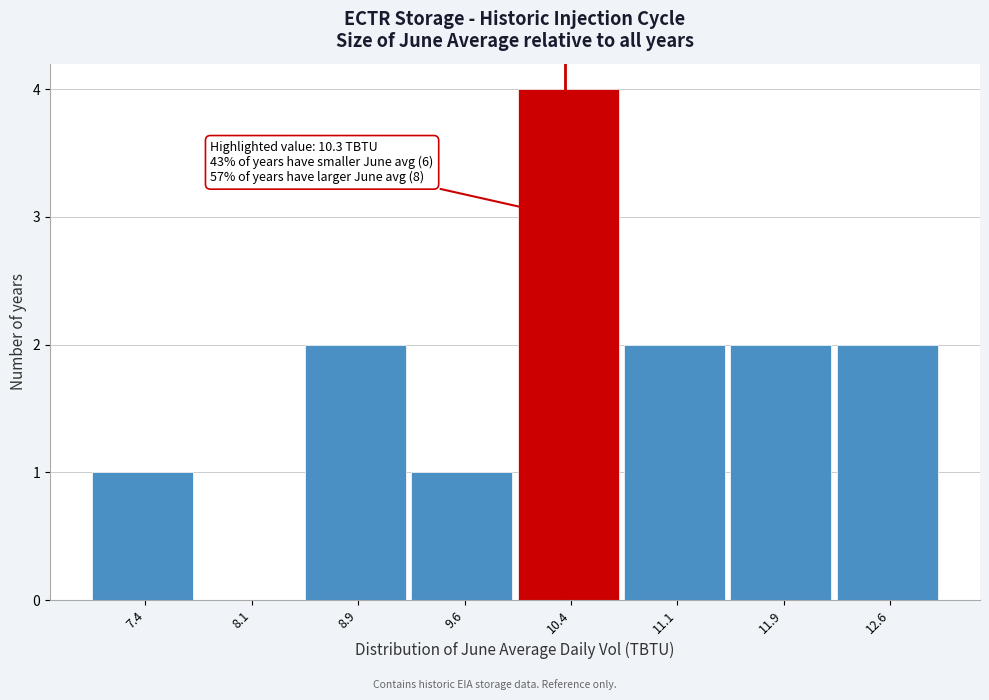

Which range on the x-axis has the tallest bar?

10.00 to 10.75